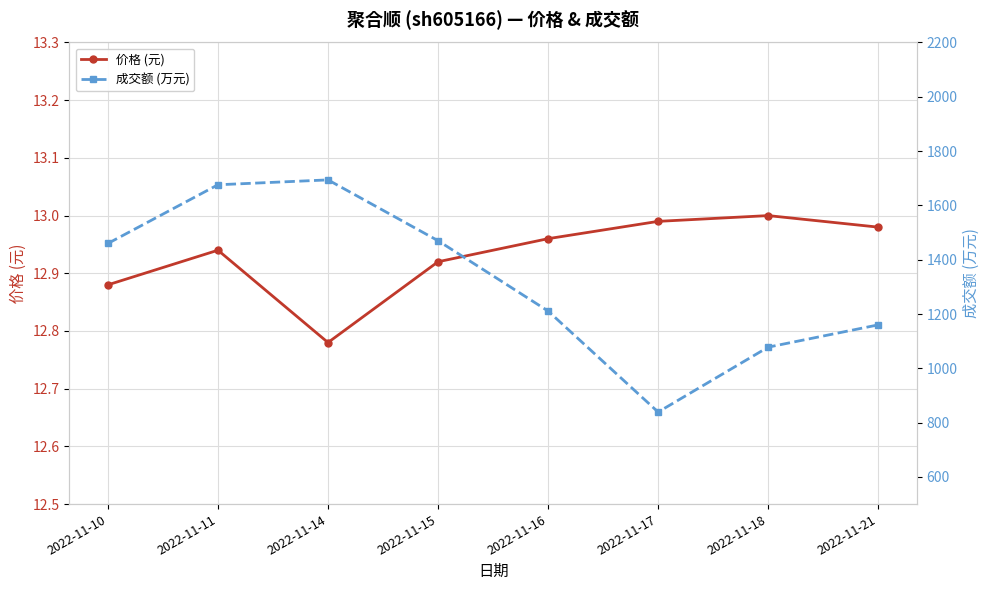

What is the total value across all series at 2022-11-18?

1091.0